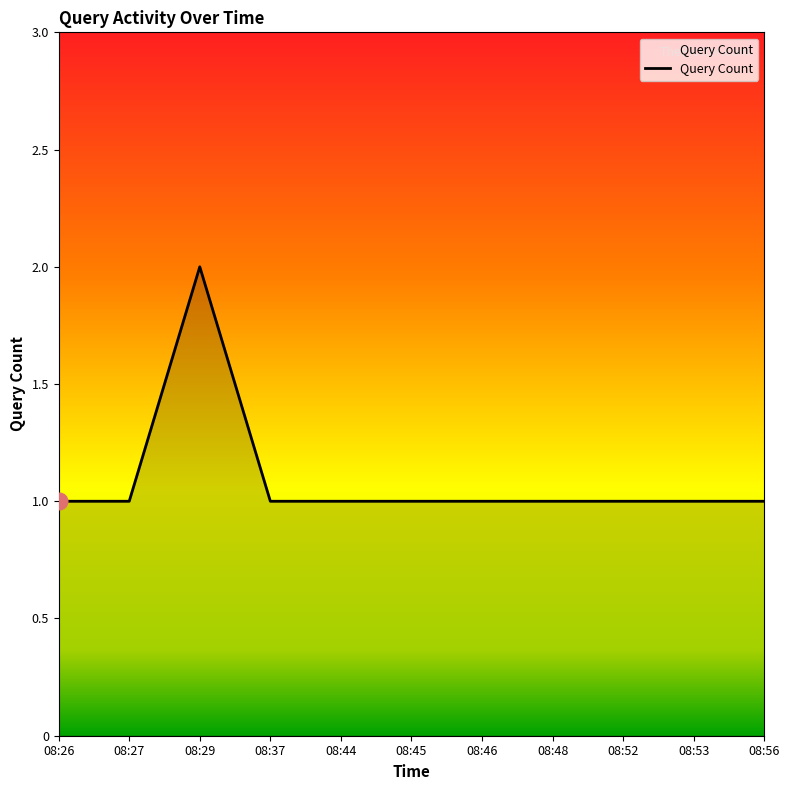

How many lines are shown in the chart?

1